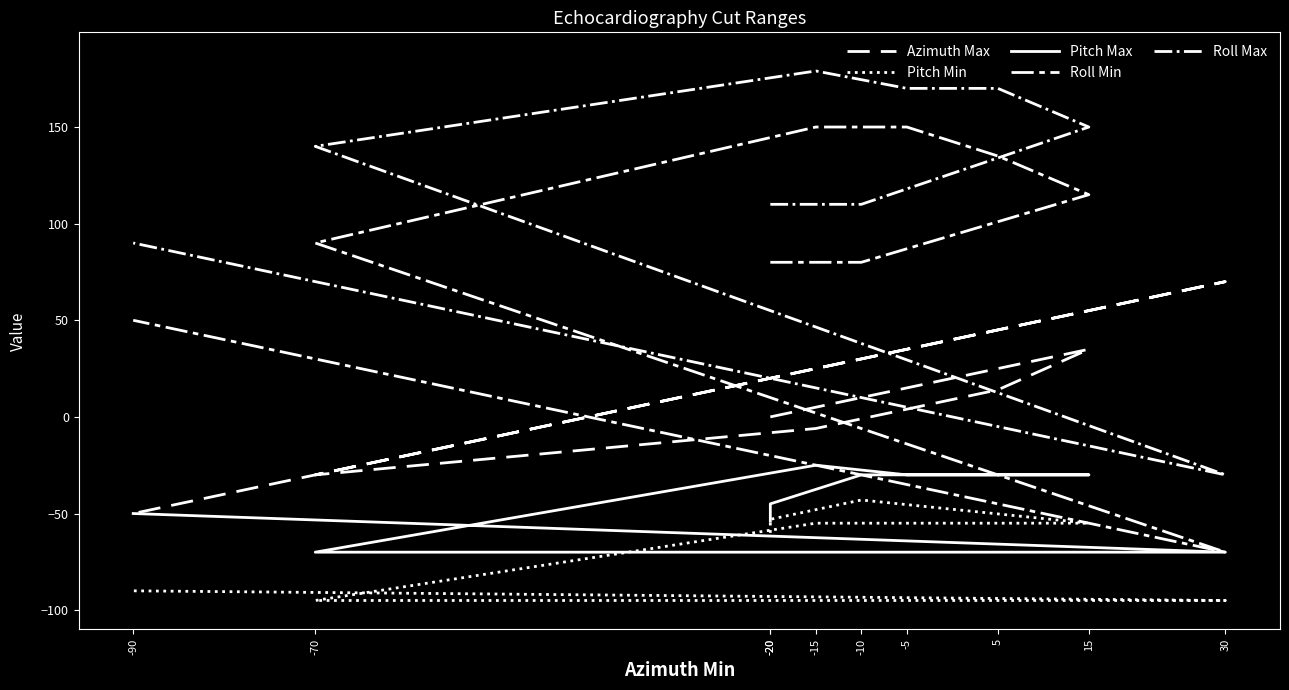

The value of Pitch Min at -5 is -79. True or false?

False